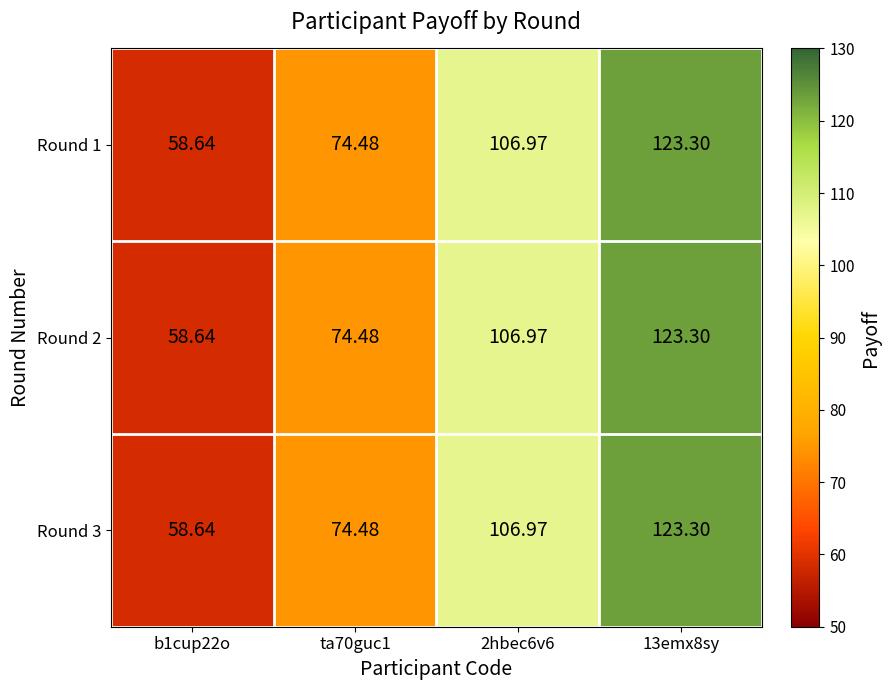

Is the value of Round 1 at 2hbec6v6 greater than the value of Round 2 at b1cup22o?

Yes